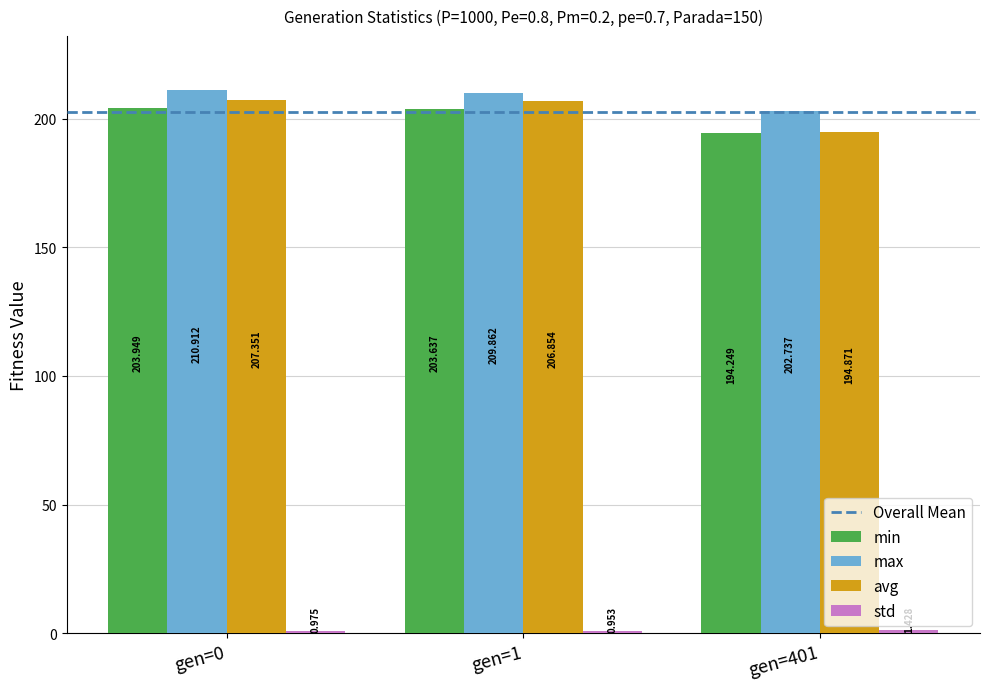

Is the value of avg at gen=1 greater than the value of max at gen=401?

Yes